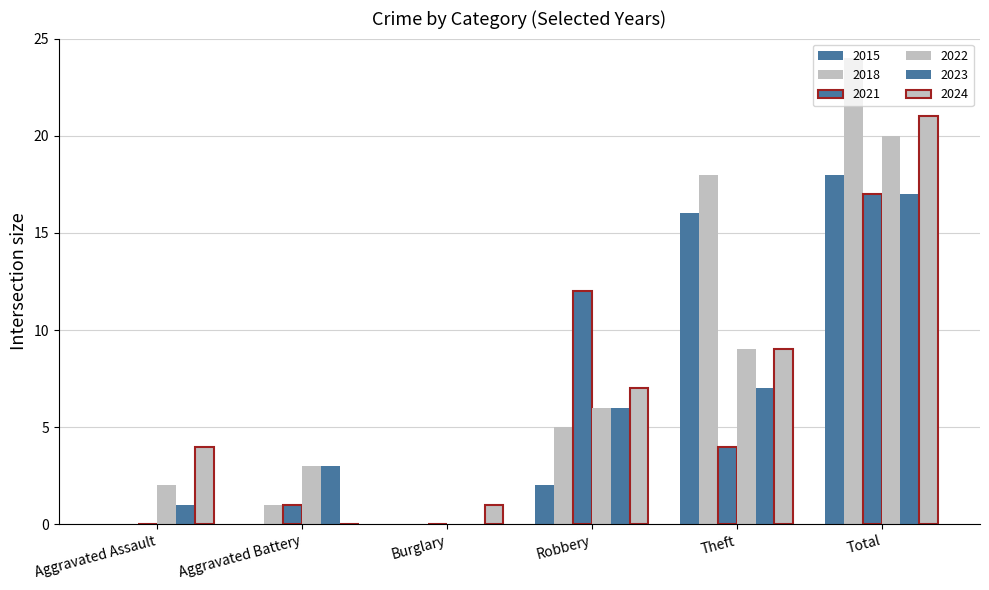

How many data points does each series have?

6